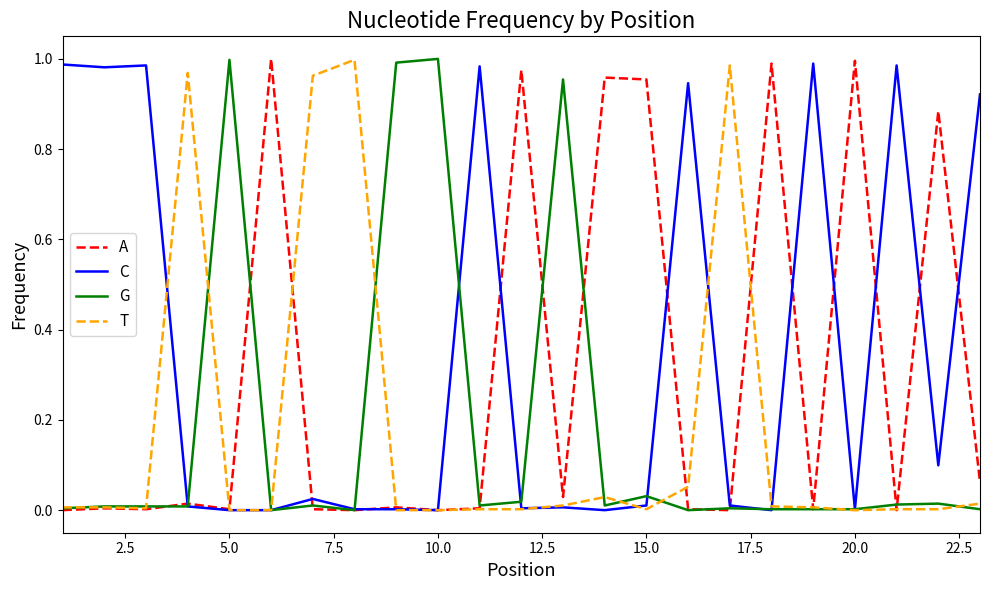

Which series has the largest total across all categories?

C